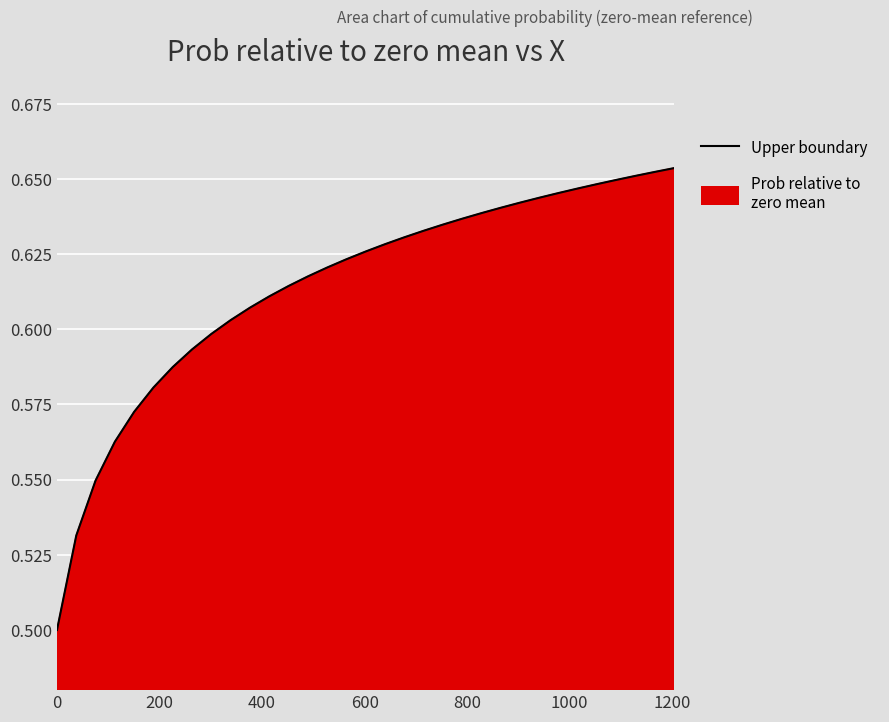

What is the value of the 20th point from the left?

0.6